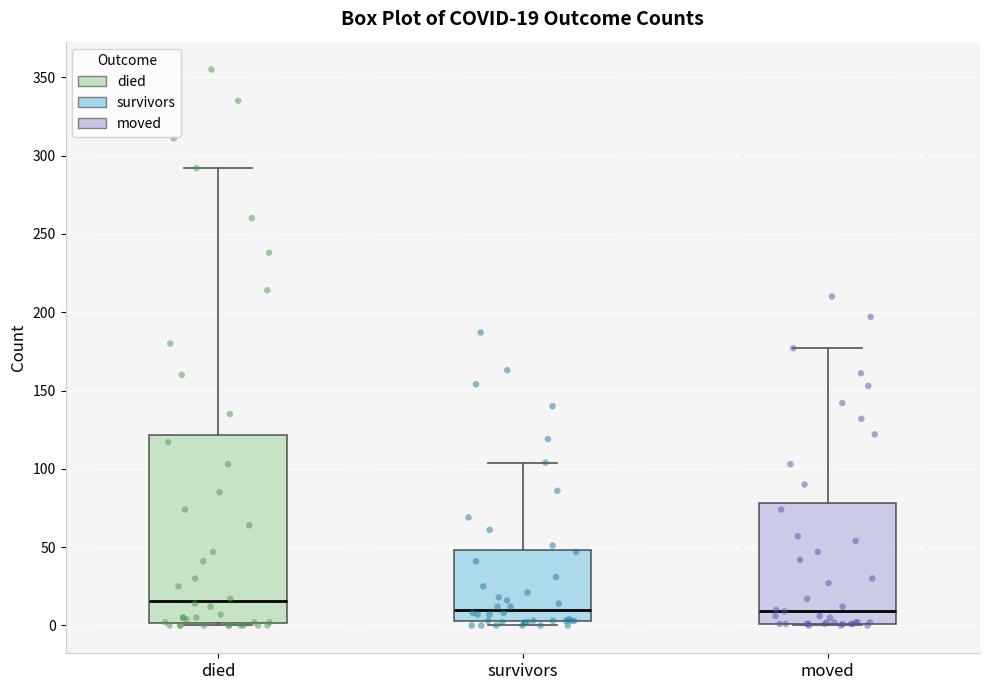

Which box's median line is the highest?

died